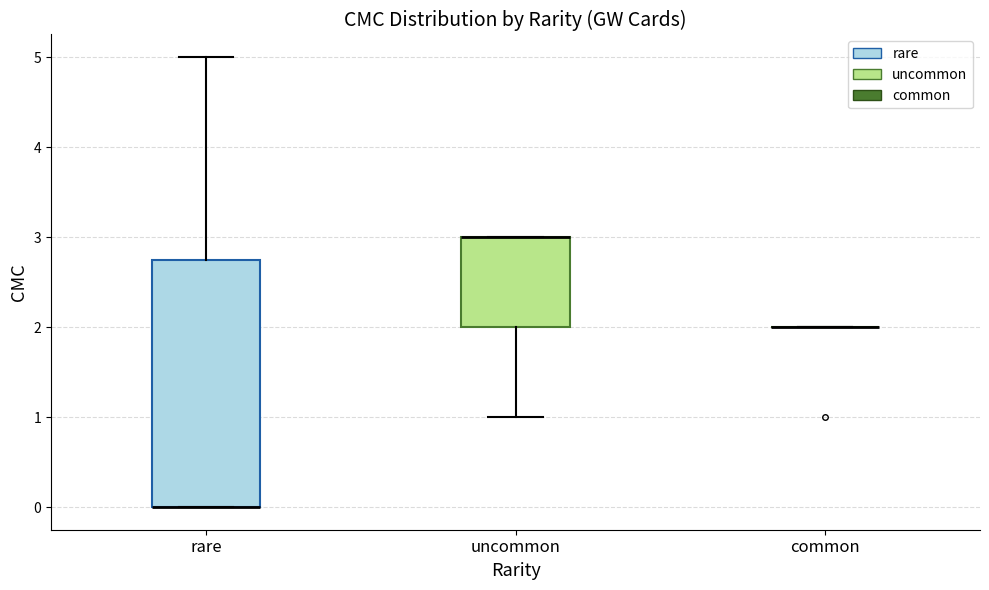

Where is the upper edge of the box for uncommon on the y-axis? The values are not printed on the chart, so give them approximately, as read against the axis.

3.0